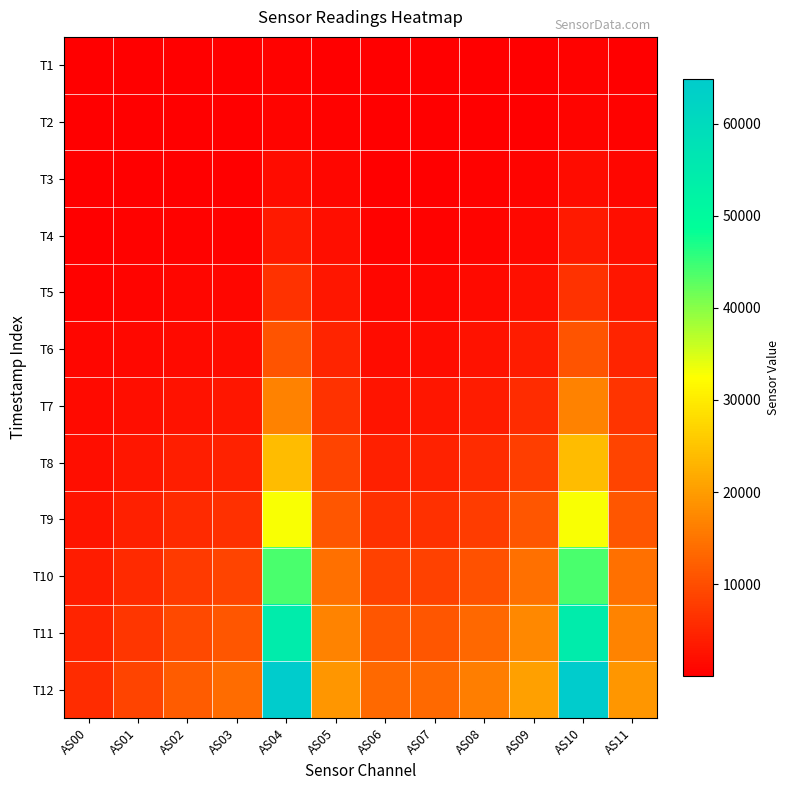

Which series has the largest total across all categories?

T12